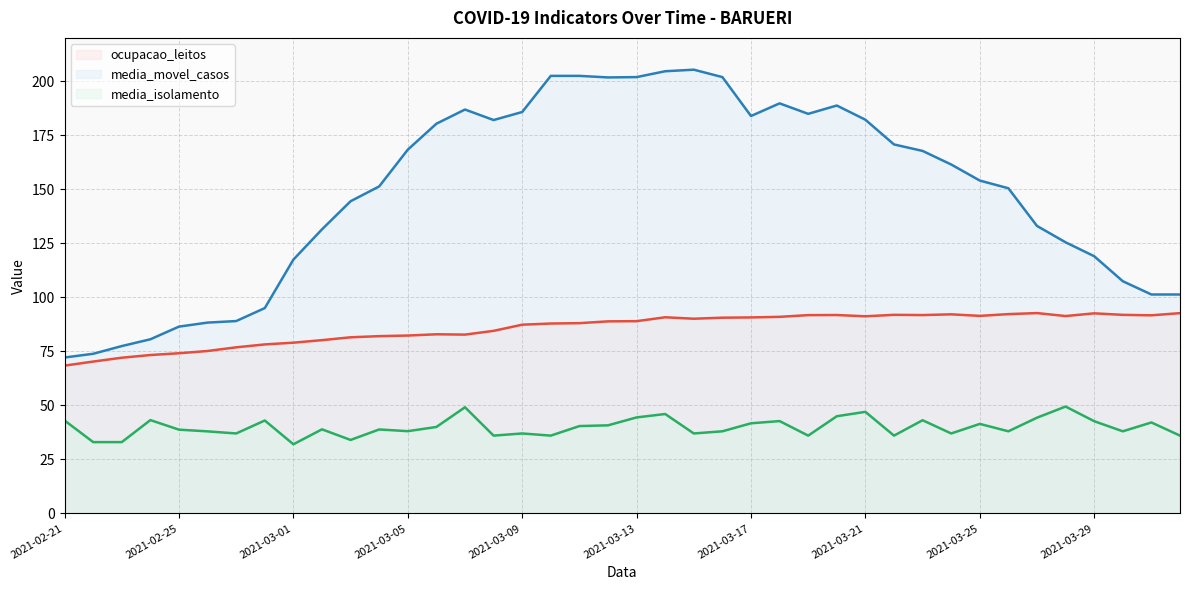

Is the value of media_movel_casos at 37 greater than the value of ocupacao_leitos at 30?

Yes